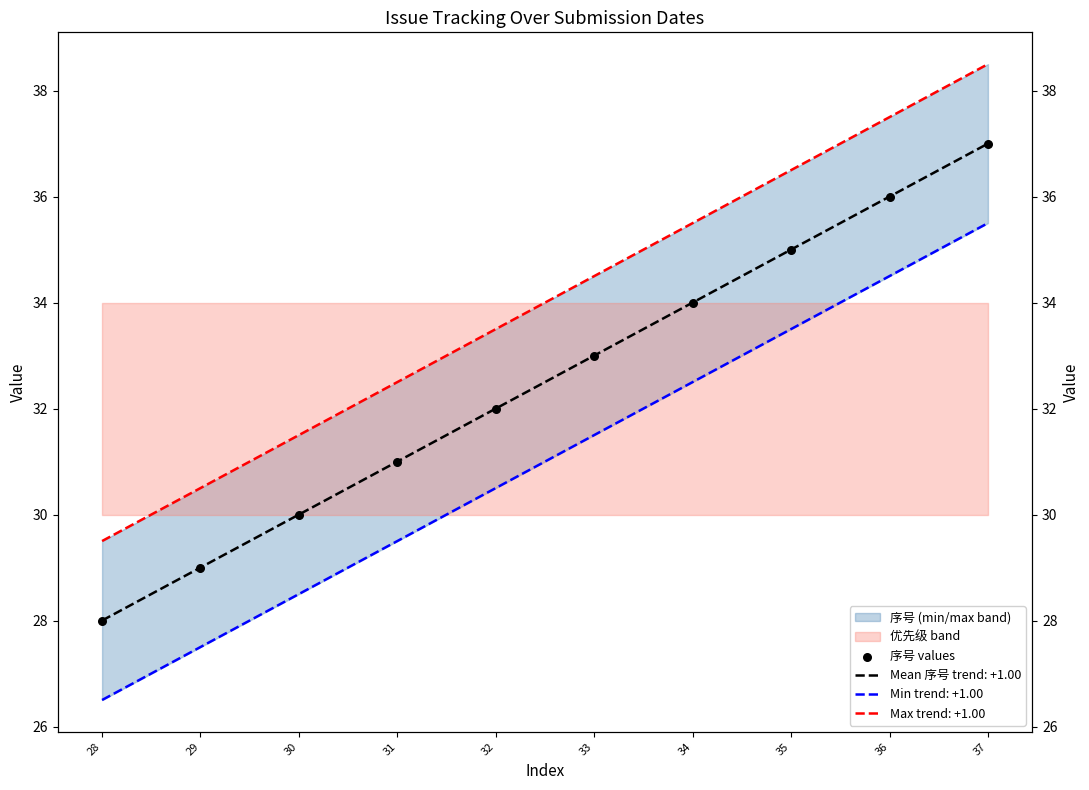

Between 30 and 29, which is larger?

30